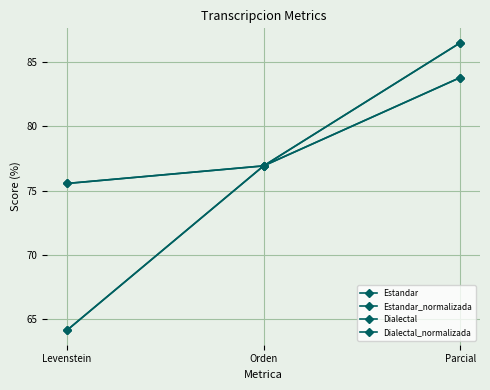

Which series has the largest total across all categories?

Estandar_normalizada